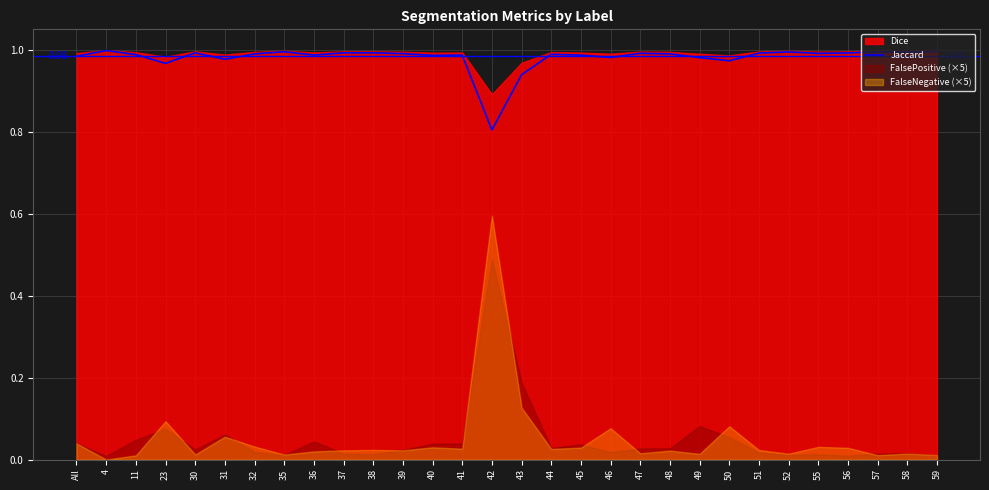

What is the approximate value at 42?

0.8